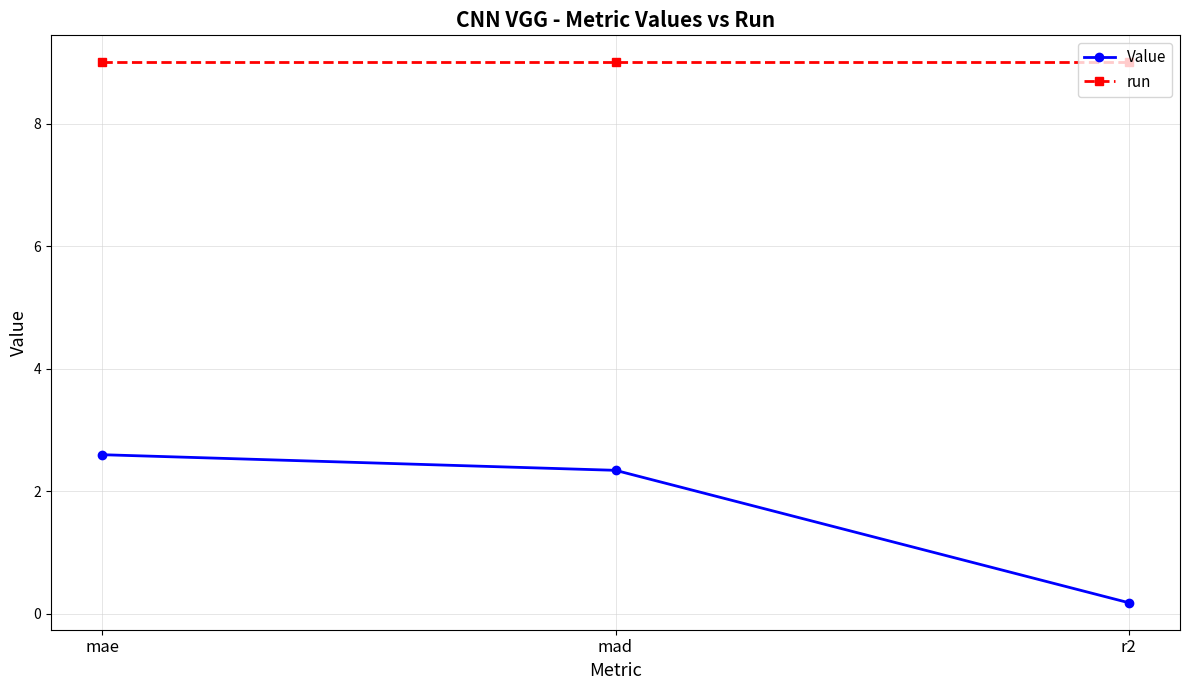

At which category does the chart reach its minimum across all series?

r2